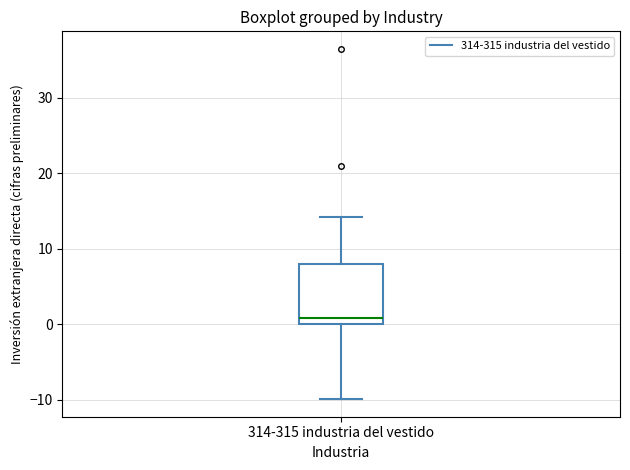

Where does the upper whisker of the box for 314-315 industria del vestido end on the y-axis? The values are not printed on the chart, so give them approximately, as read against the axis.

14